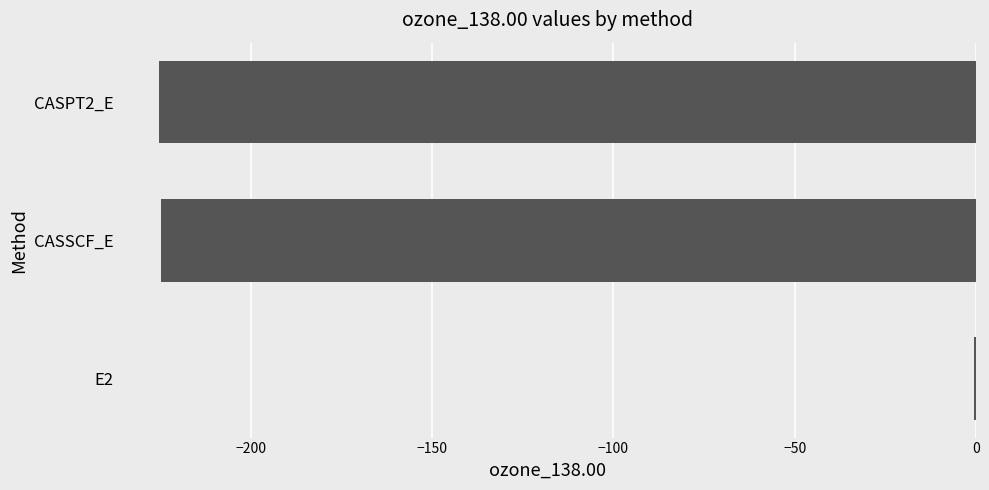

At which category does the chart reach its peak across all series?

E2